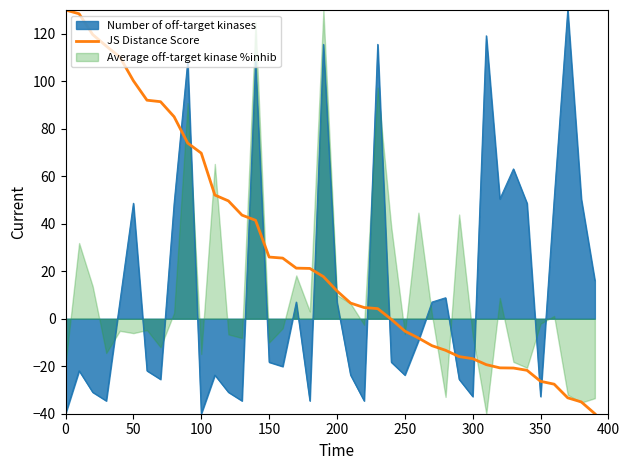

What is the maximum value for JS Distance Score?

130.0